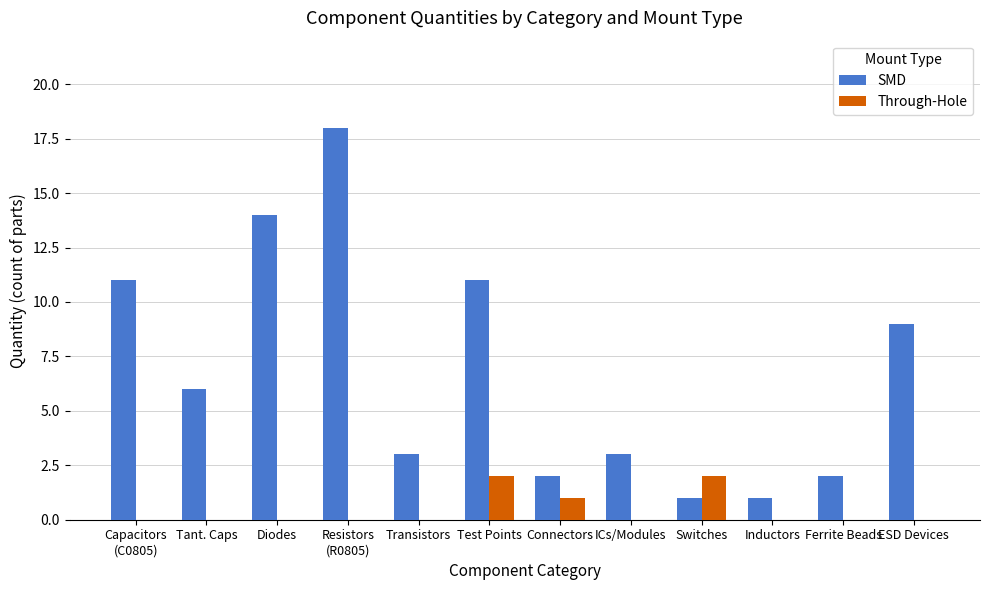

What is the spread (max minus min) of values at Resistors
(R0805)?

18